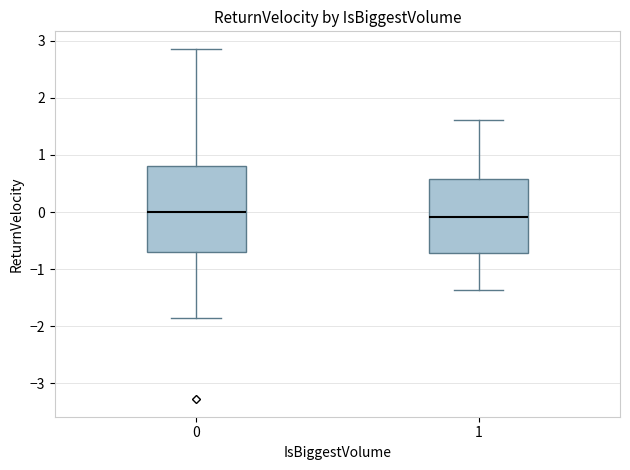

Where does the upper whisker of the box at x = 0 end on the y-axis? The values are not printed on the chart, so give them approximately, as read against the axis.

2.9